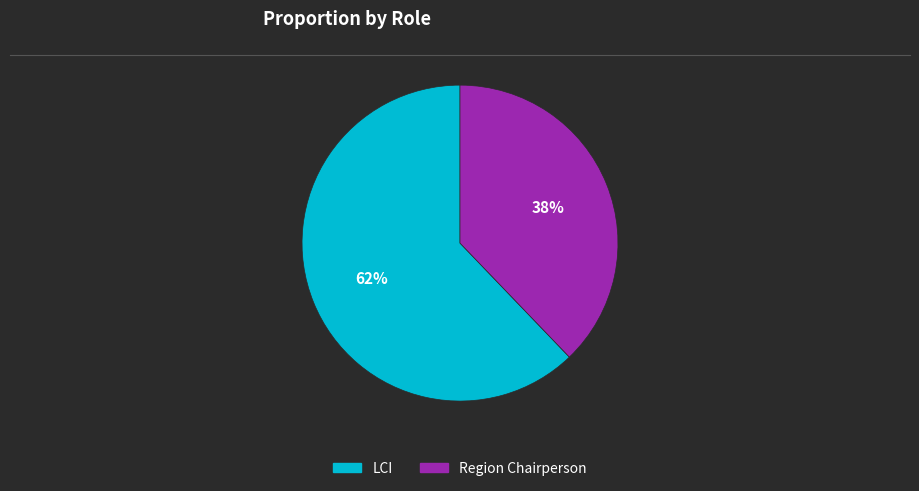

Which slice is the largest?

LCI